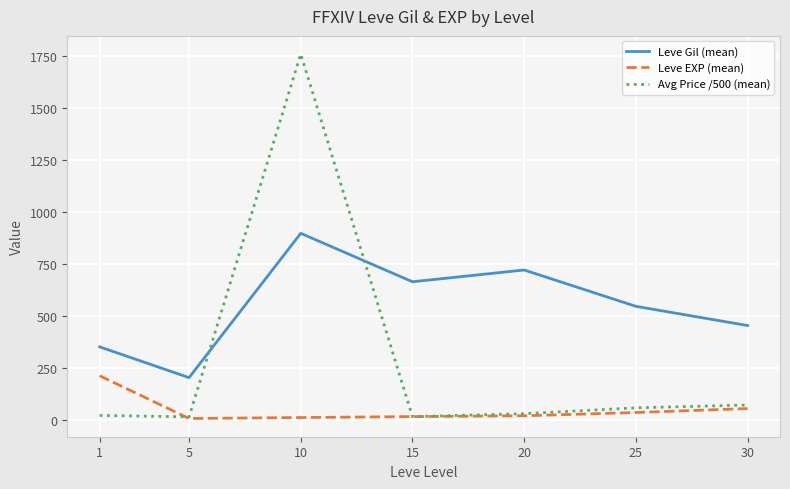

How many lines are shown in the chart?

3